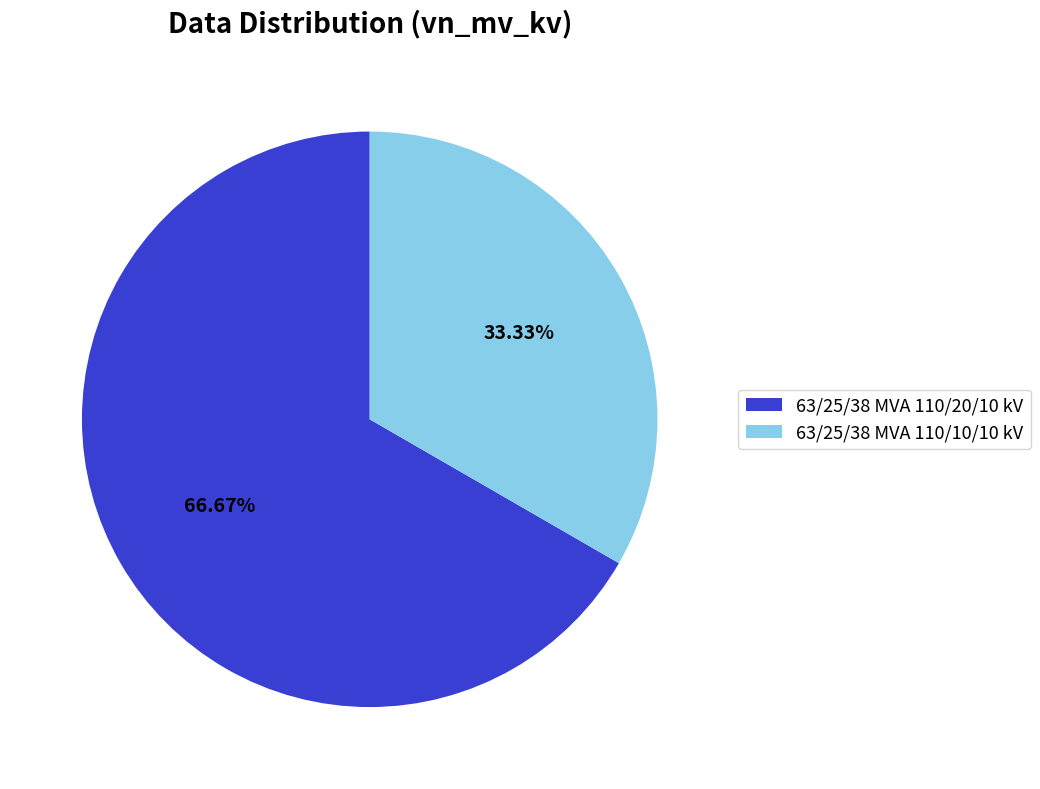

The 63/25/38 MVA 110/10/10 kV slice represents 33% of the pie. True or false?

True